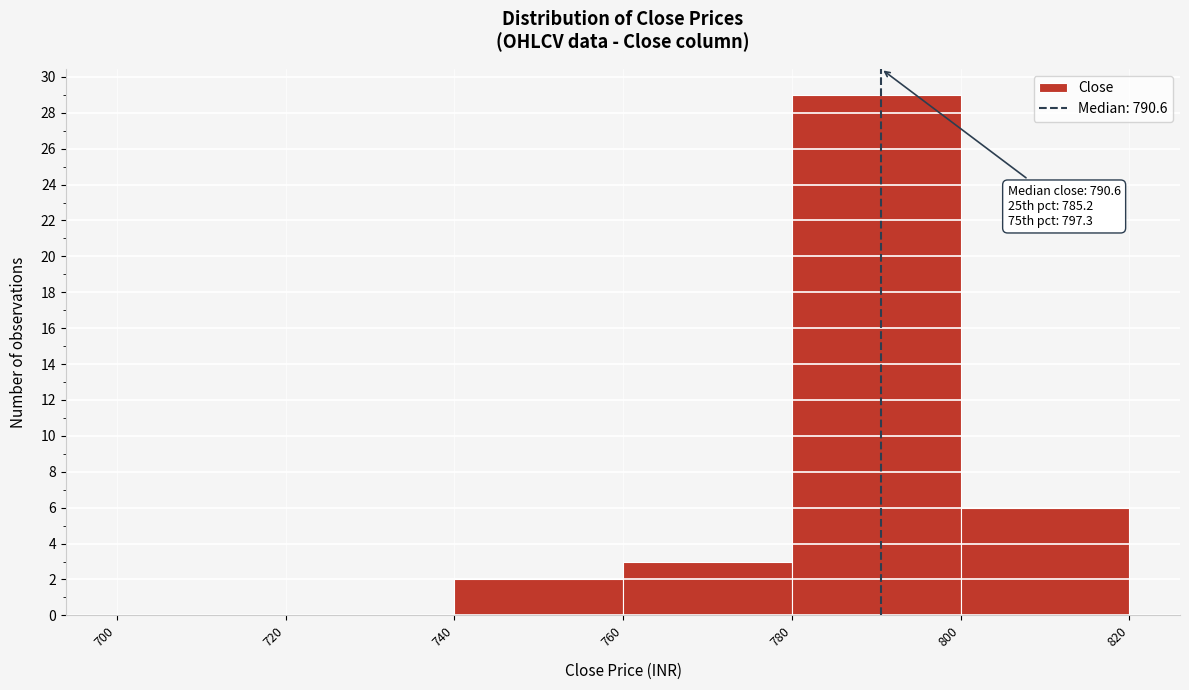

Over which range of the x-axis is the bar tallest?

780 to 800